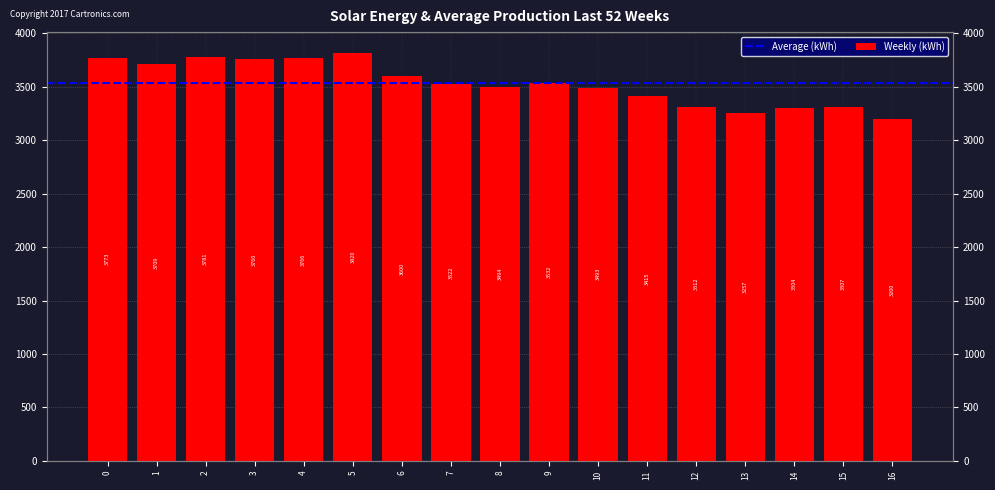

What value does the data have at 0?

3773.3